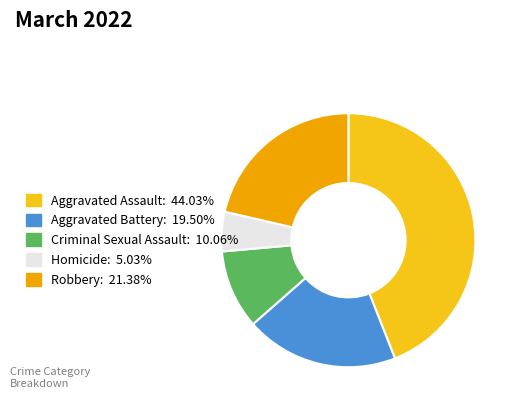

Rank the categories by value from highest to lowest.

Aggravated Assault, Robbery, Aggravated Battery, Criminal Sexual Assault, Homicide